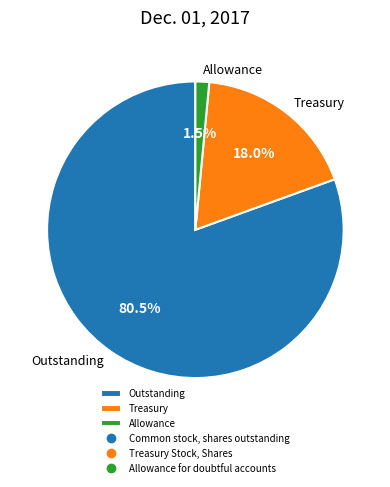

How many segments does this pie chart have?

3